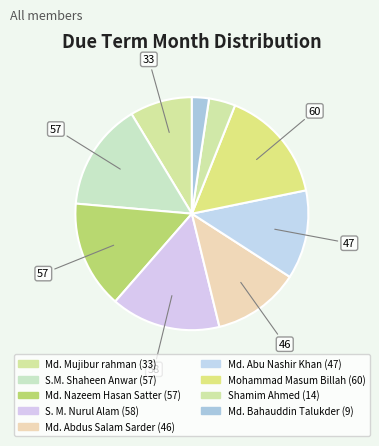

To the nearest percent, what portion does Md. Mujibur rahman represent?

9%